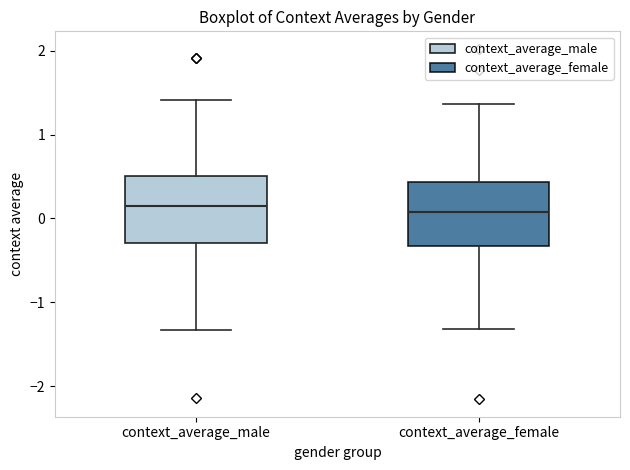

Where does the upper whisker of the box for context_average_male end on the y-axis? The values are not printed on the chart, so give them approximately, as read against the axis.

1.4